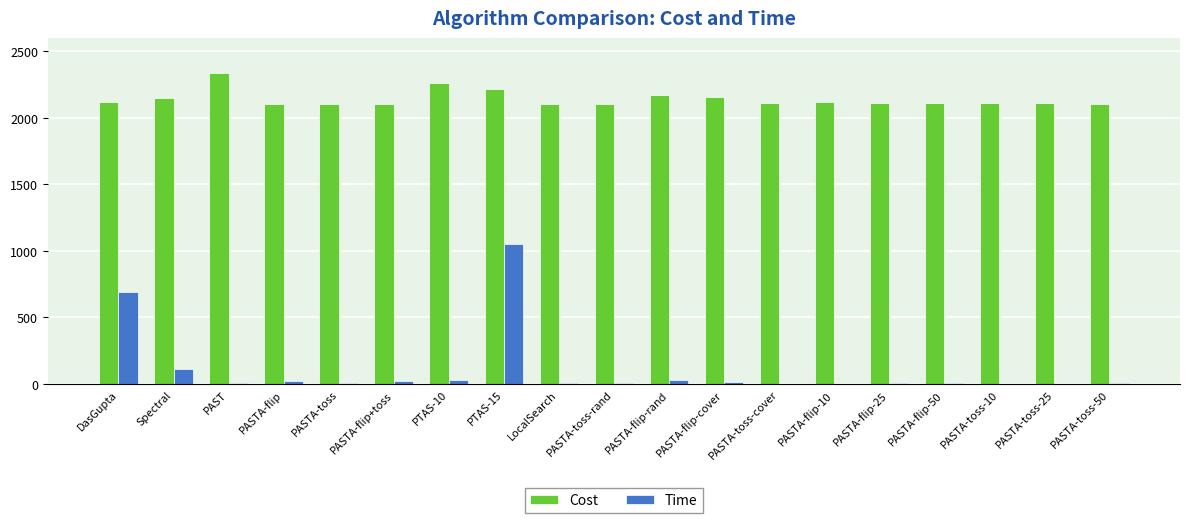

Which series changed the most between PAST and PASTA-flip-50?

Cost